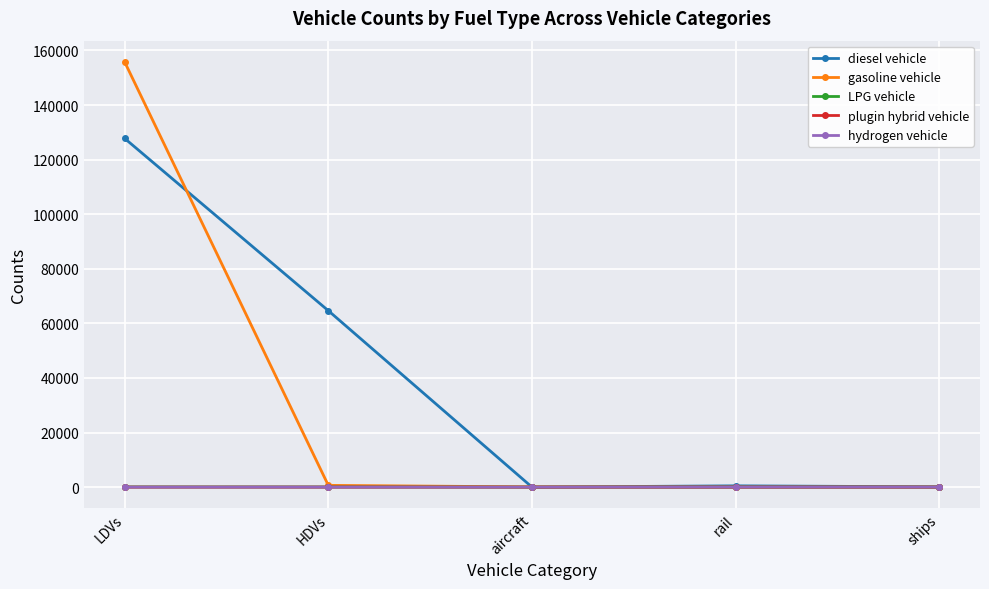

What is the total value across all series at ships?

98